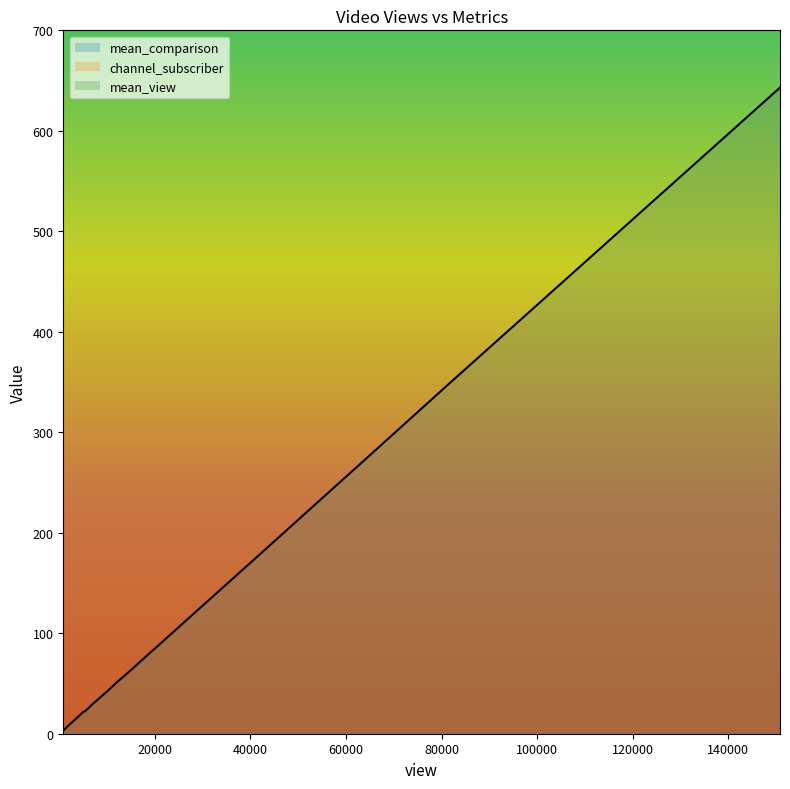

Is the value of mean_comparison at 2064 greater than the value of channel_subscriber at 2064?

No